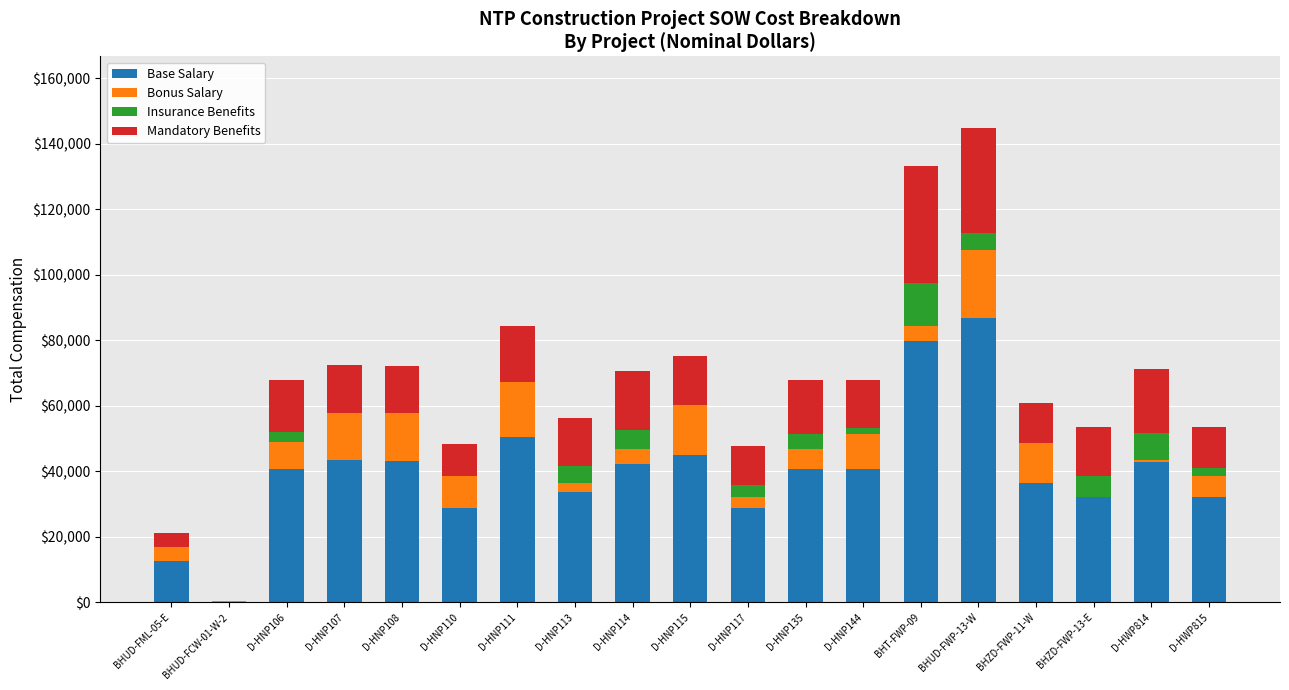

Read the Base Salary value at D-HNP108.

43278.9